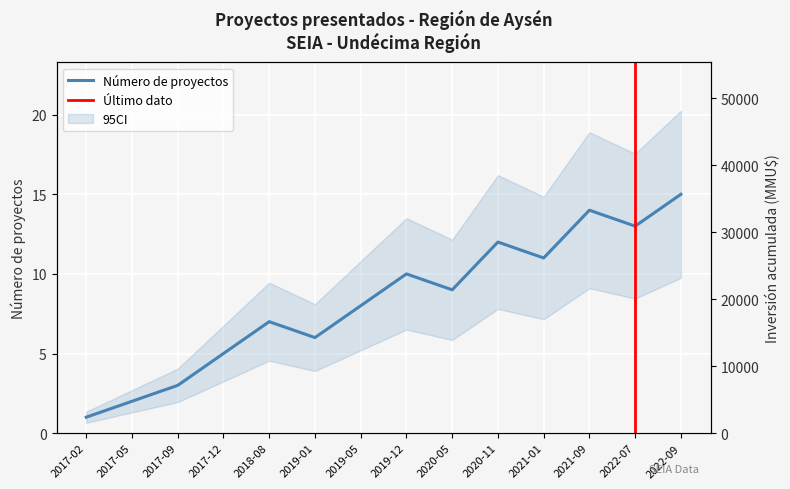

True or false: the data shows 3 at 2017-09.

True